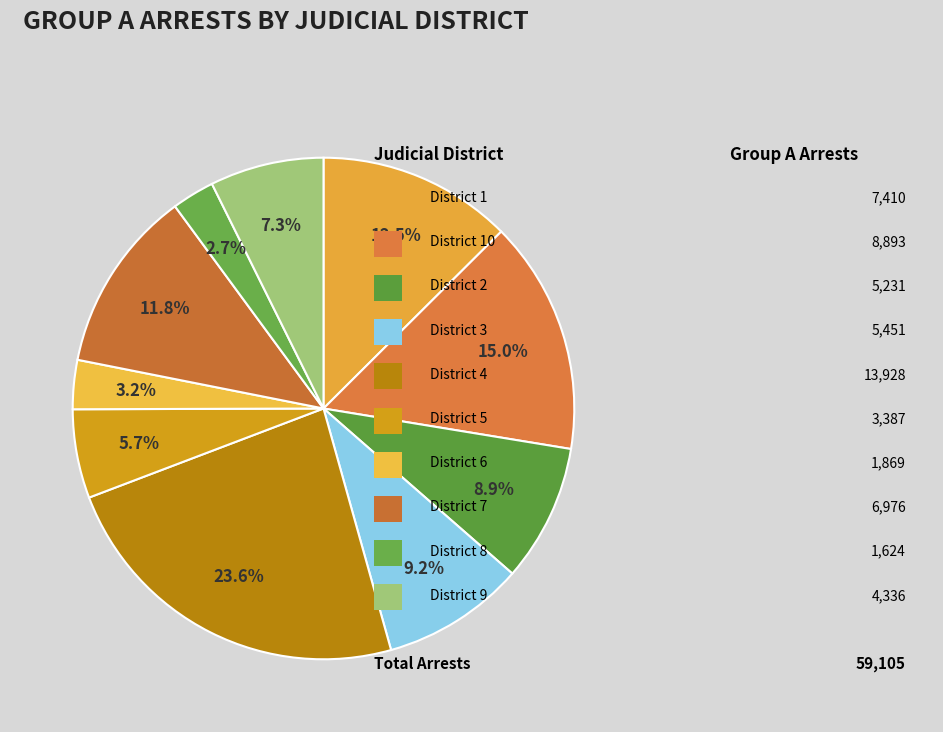

Count the number of slices in the pie.

10